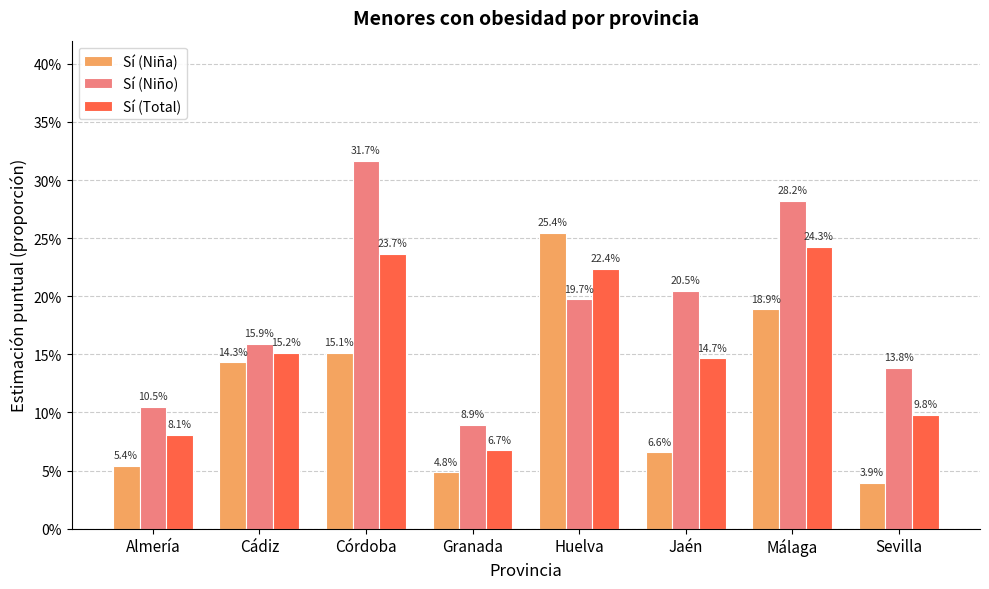

Which series has the largest range (max minus min)?

Sí (Niño)